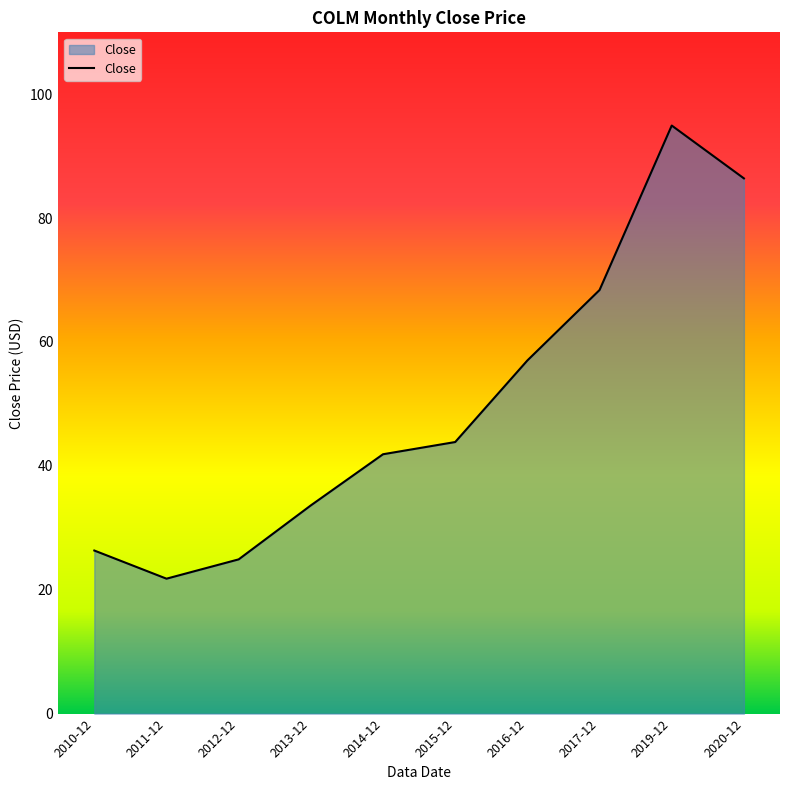

True or false: the data shows 8.9 at 2010-12.

False